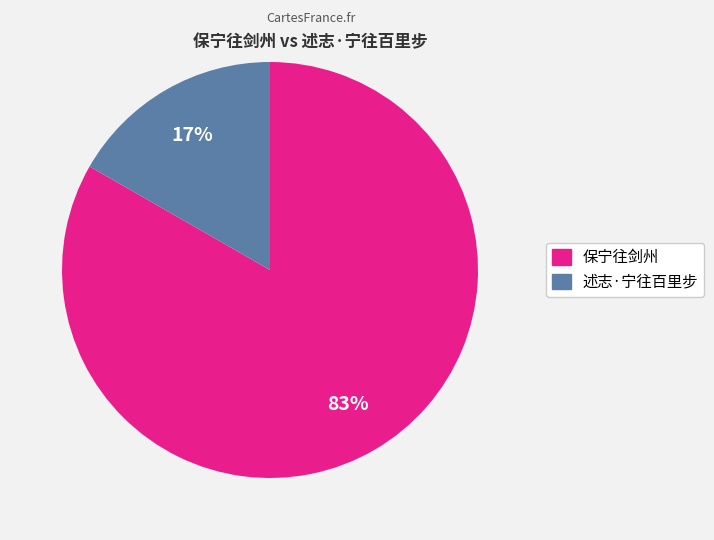

Does 述志·宁往百里步 represent more than half of the total?

No